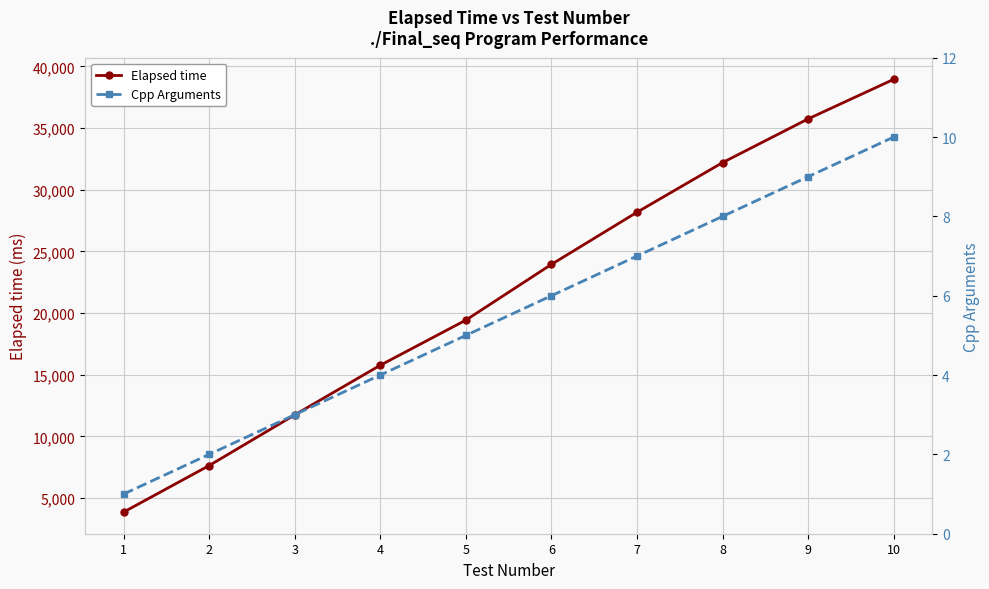

The Cpp Arguments series shows 1 at 1. True or false?

True